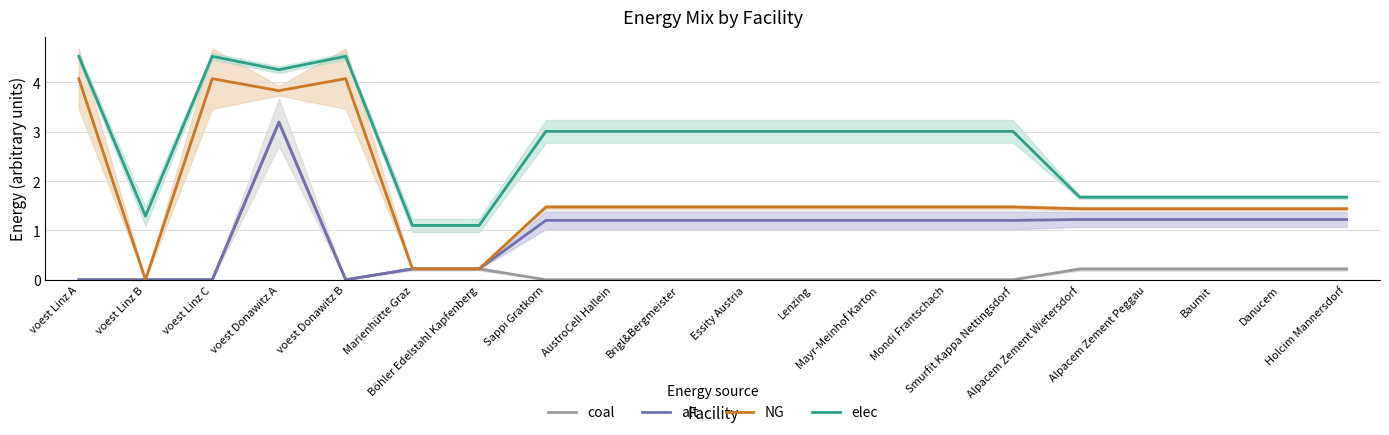

What position from the left is Alpacem Zement Peggau?

17